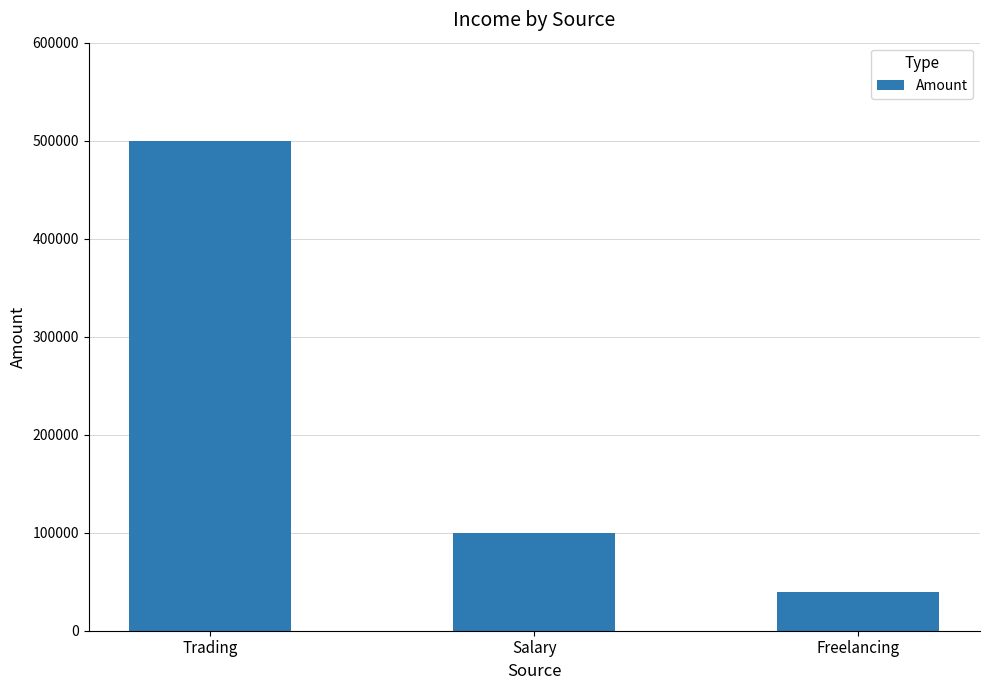

True or false: the data shows 40000 at Freelancing.

True